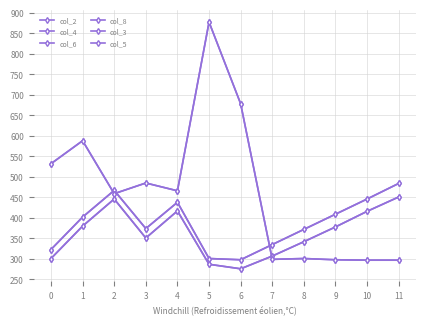

Reading left to right, transcribe all the data shown in this chart.

col_2: 301	380	446	351	417	287	276	307	342	378	416	451
col_4: 301	380	446	351	417	287	276	307	342	378	416	451
col_6: 323	402	467	374	438	301	298	335	372	409	446	484
col_8: 323	402	467	374	438	301	298	335	372	409	446	484
col_3: 532	588	459	485	466	877	678	299	301	298	297	297
col_5: 532	588	459	485	466	877	678	299	301	298	297	297